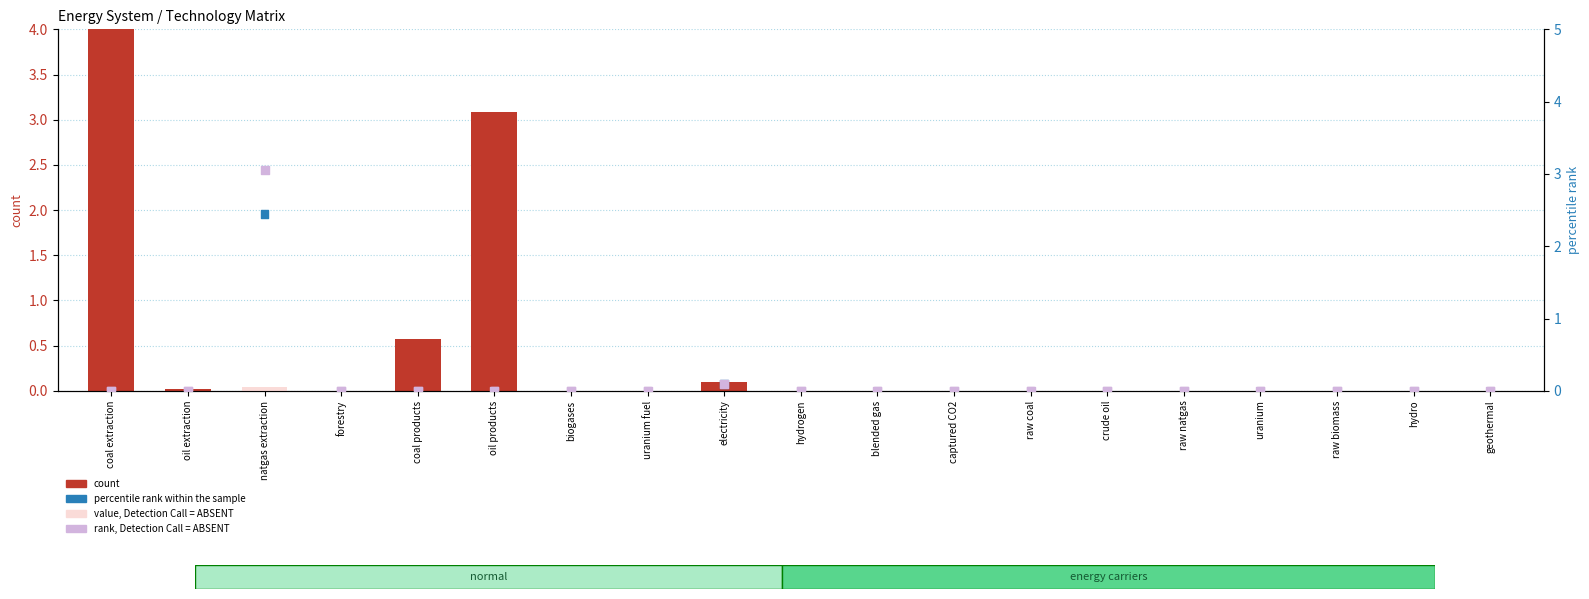

Which series contains the lowest Y value?

count